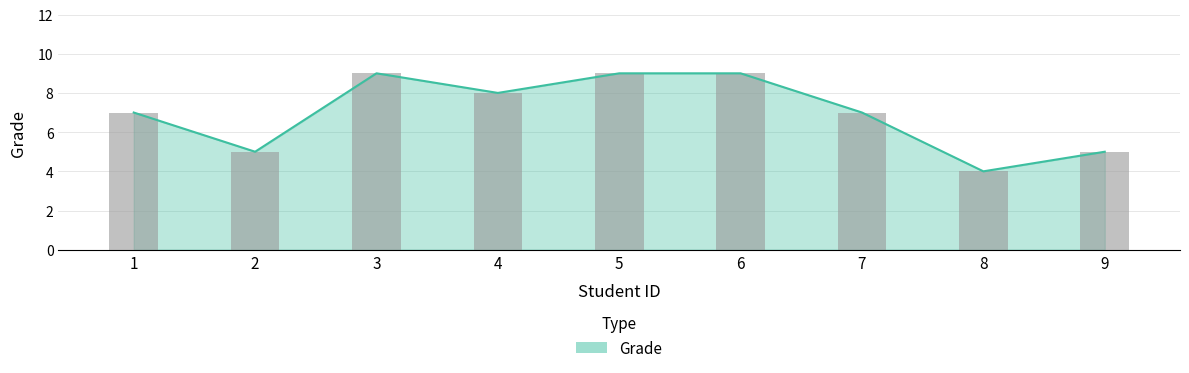

What is the sum of all values?

63